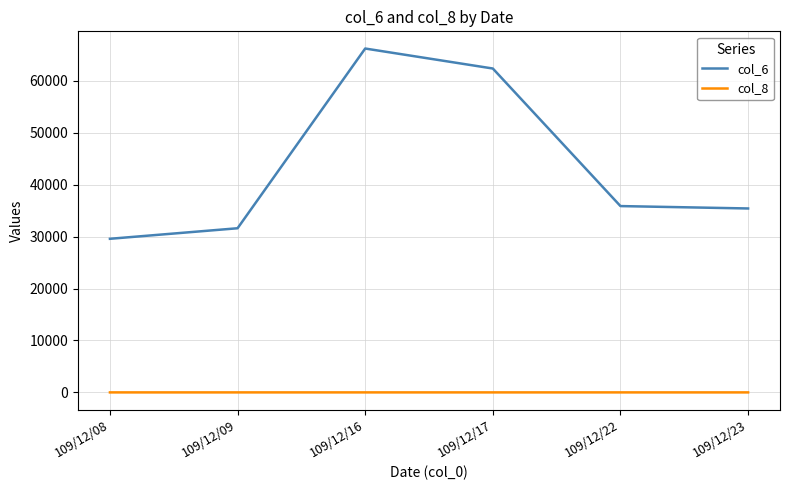

True or false: col_8 and col_6 intersect in this chart.

False